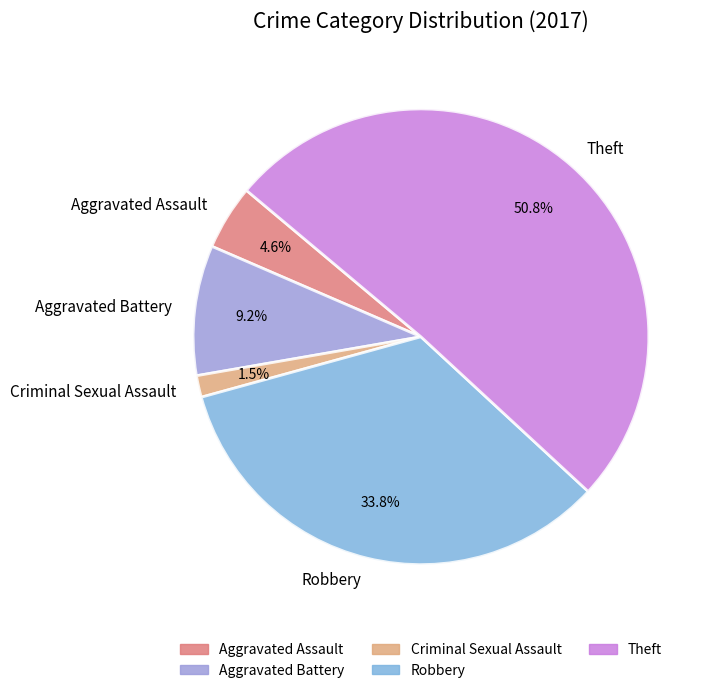

To the nearest percent, what percentage of the pie is Aggravated Battery?

9%